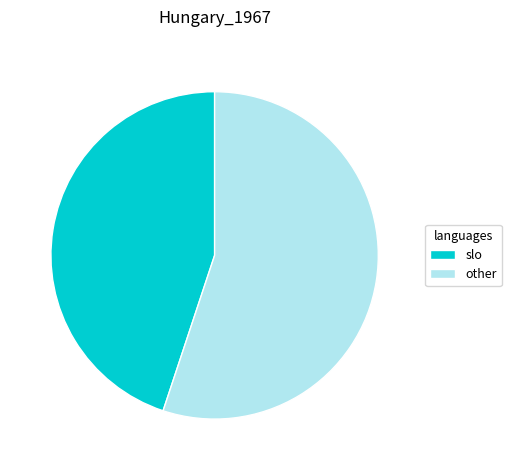

Does any single category account for the majority?

Yes